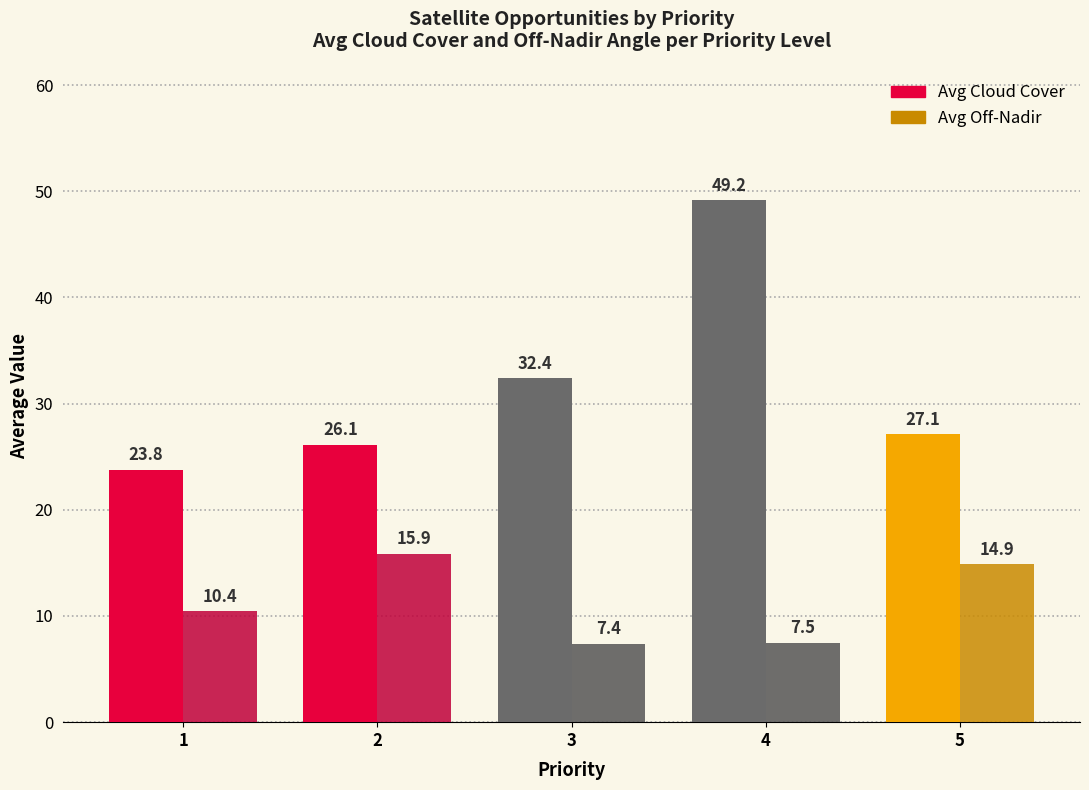

Reading left to right, extract all data points from this chart.

Avg Cloud Cover: 23.8	26.1	32.4	49.2	27.1
Avg Off-Nadir: 10.4	15.9	7.4	7.5	14.9